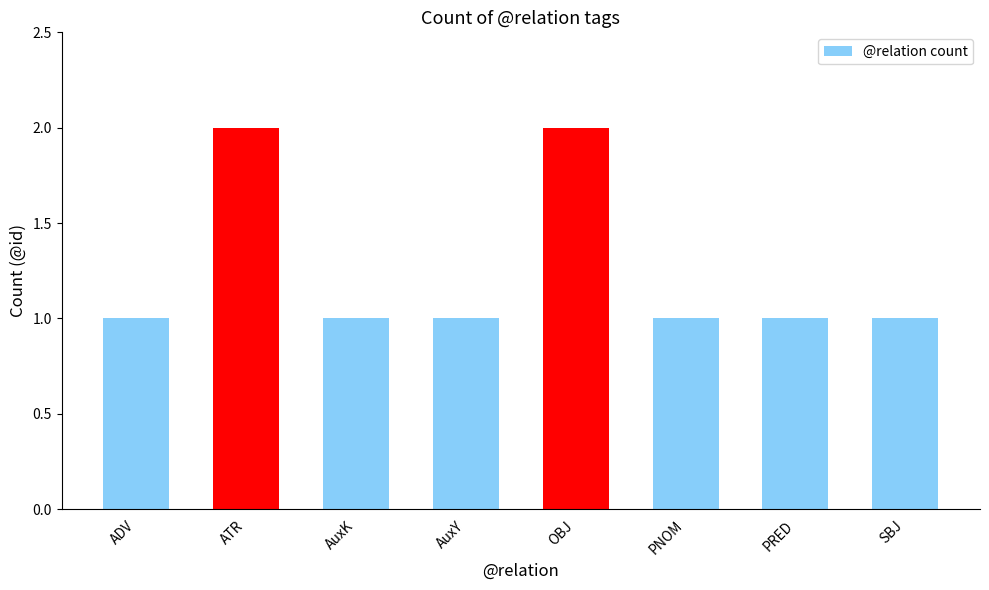

Between ATR and AuxK, which is larger?

ATR